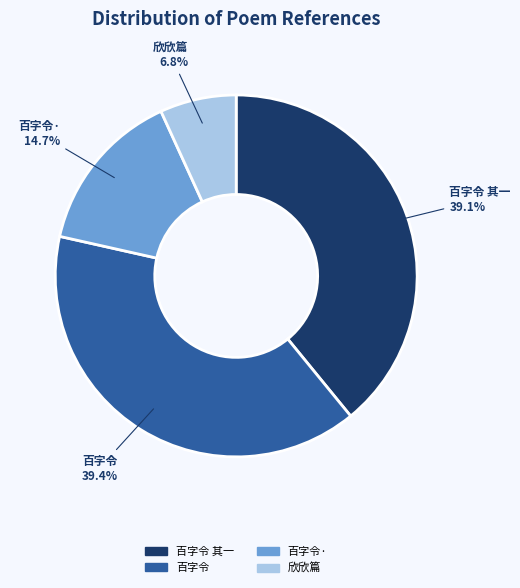

Is there any slice that represents more than half of the pie?

No